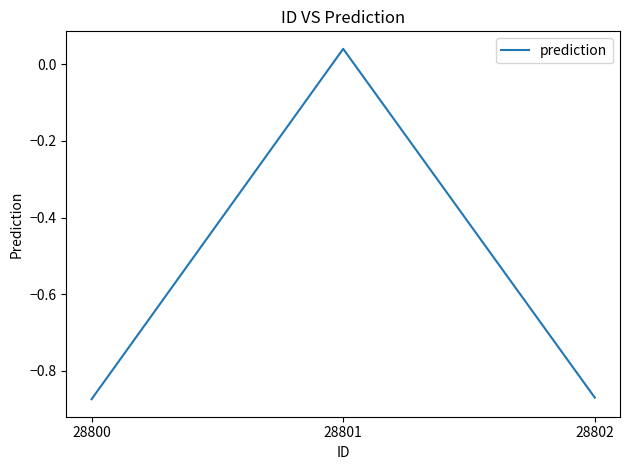

What is the difference between the maximum and minimum values?

0.9